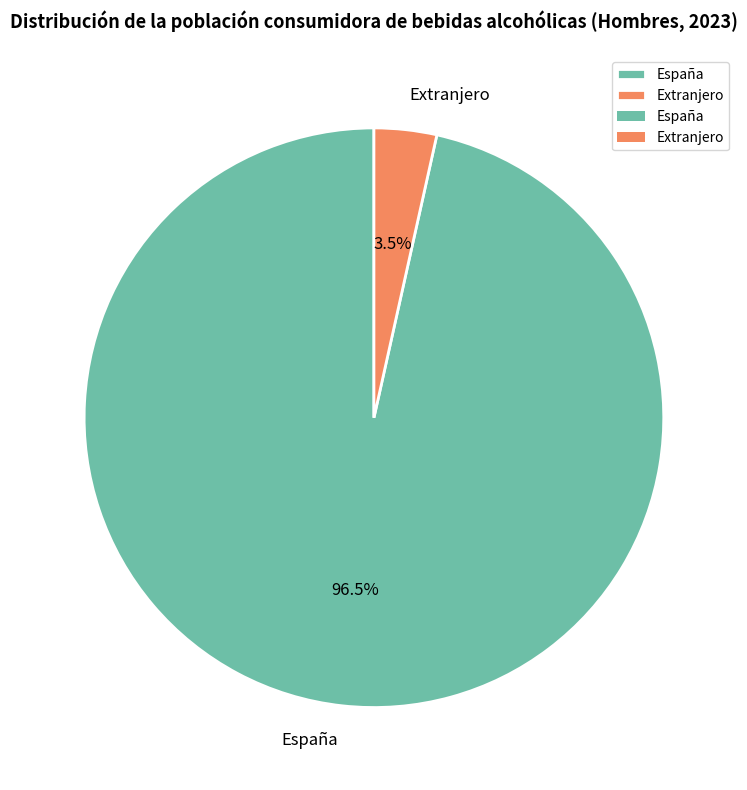

Which slice represents more than half of the pie?

España